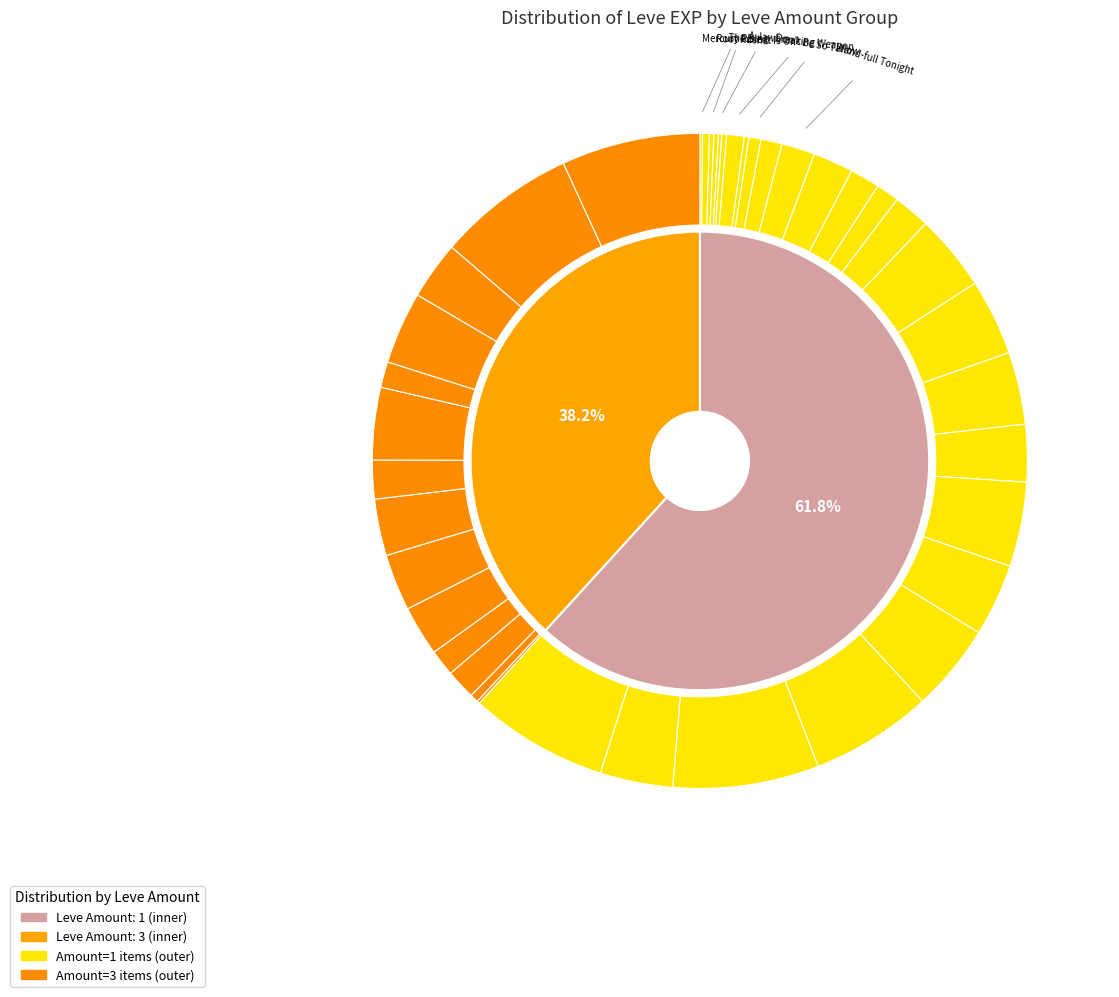

To the nearest percent, what is the combined percentage of The Writing Is Not on the Wall and The Bleat Is On?

3%